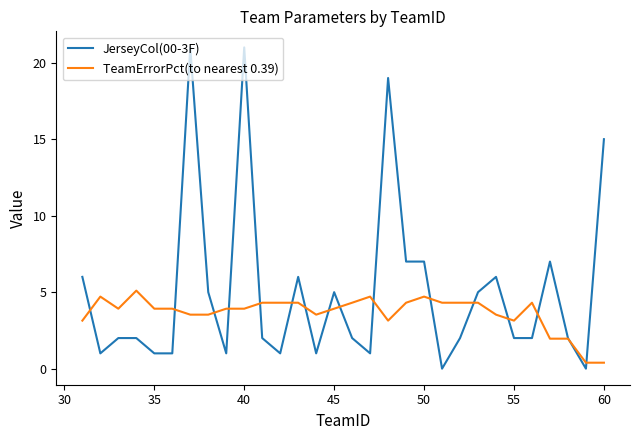

Which series has the largest total across all categories?

JerseyCol(00-3F)